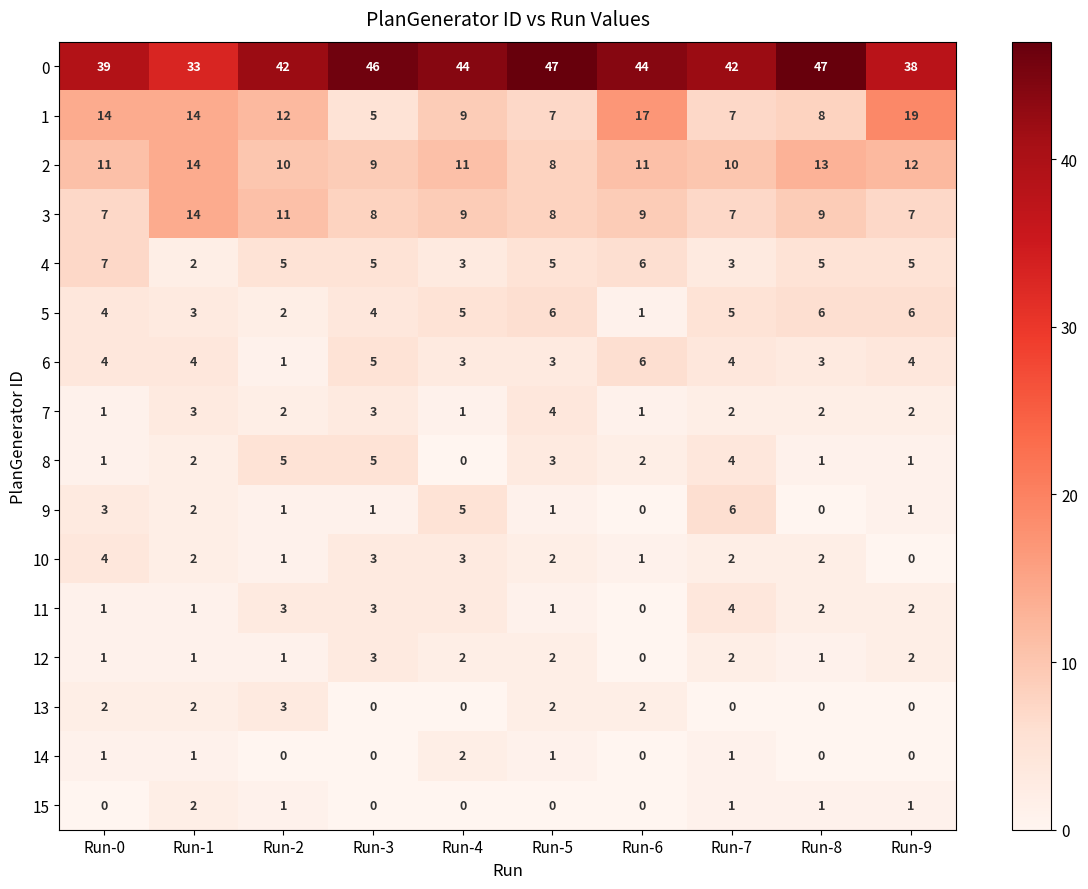

Where does the 11 series first go above 2?

Run-2